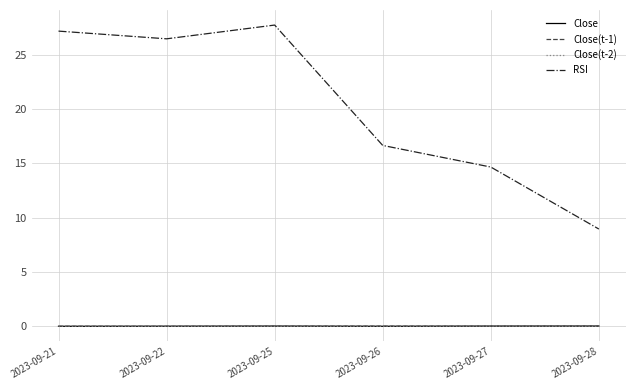

How many distinct data groups are displayed?

4